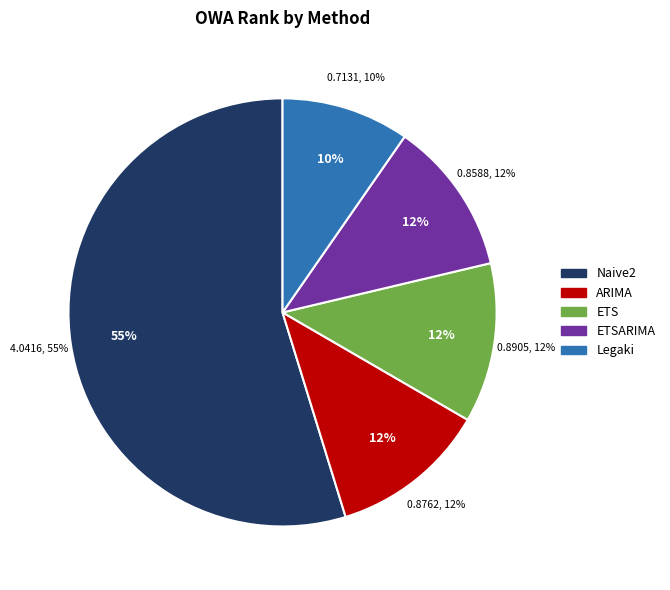

Rank the categories by value from highest to lowest.

Naive2, ETS, ARIMA, ETSARIMA, Legaki